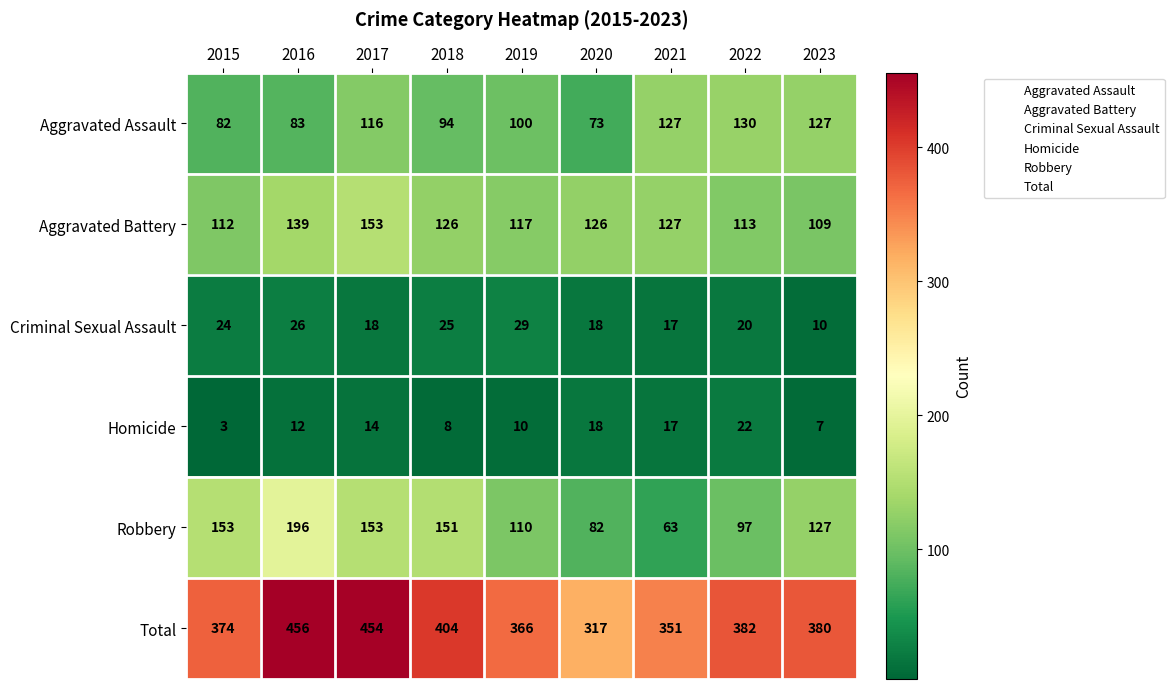

At which label does Criminal Sexual Assault reach its peak?

2019